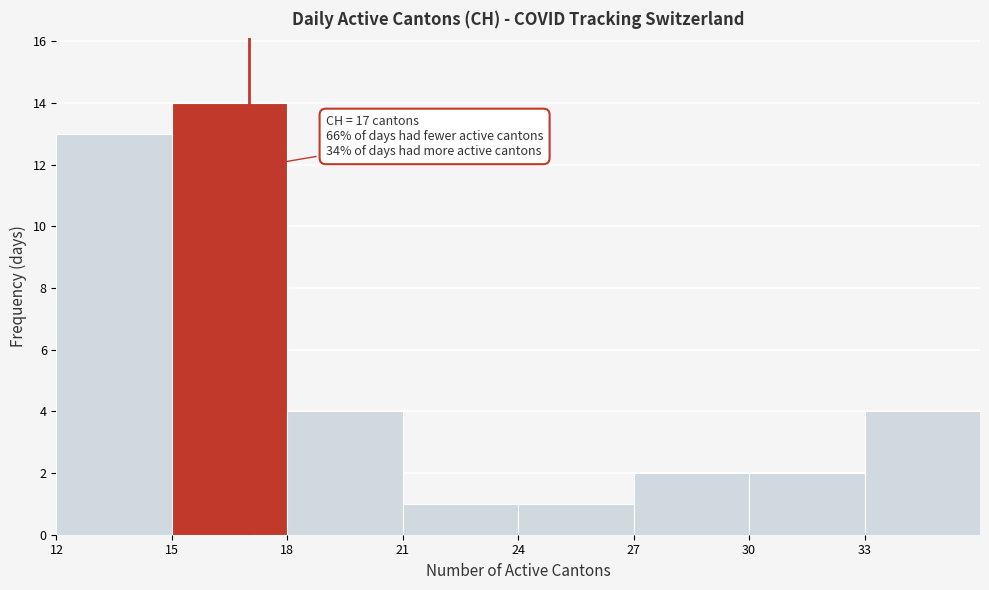

Over which range of the x-axis is the bar tallest?

15 to 18